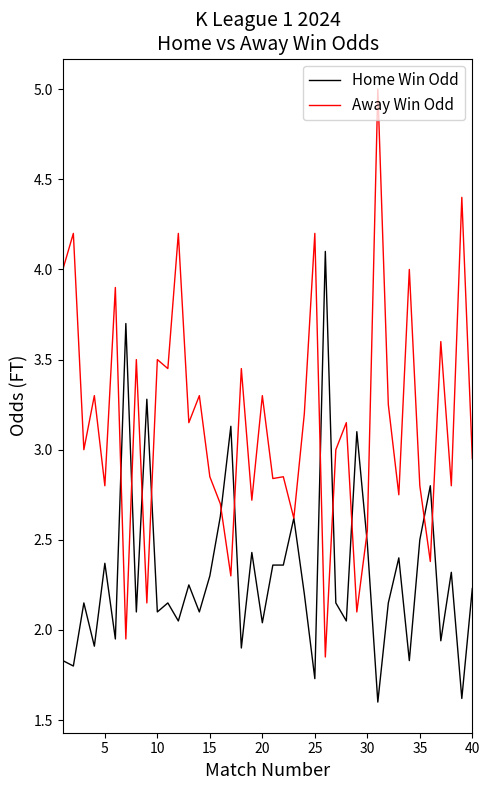

What is the maximum value shown in the chart?

5.0